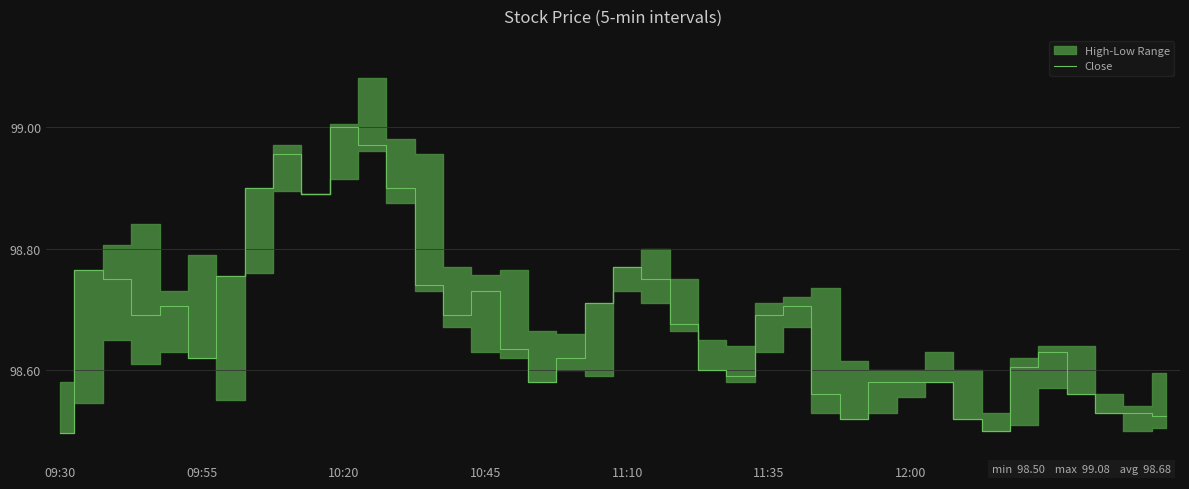

What position from the left is 17?

18